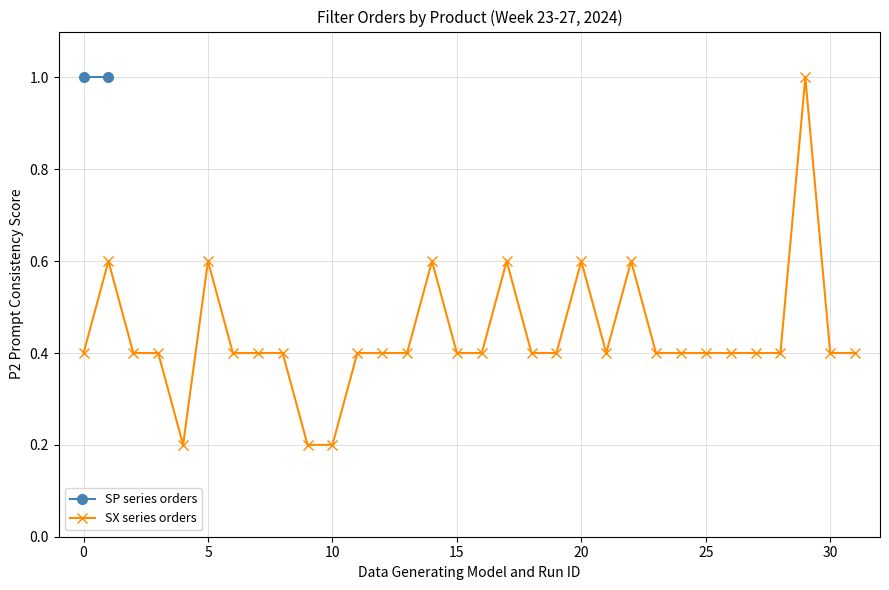

What is the minimum value shown in the chart?

0.2